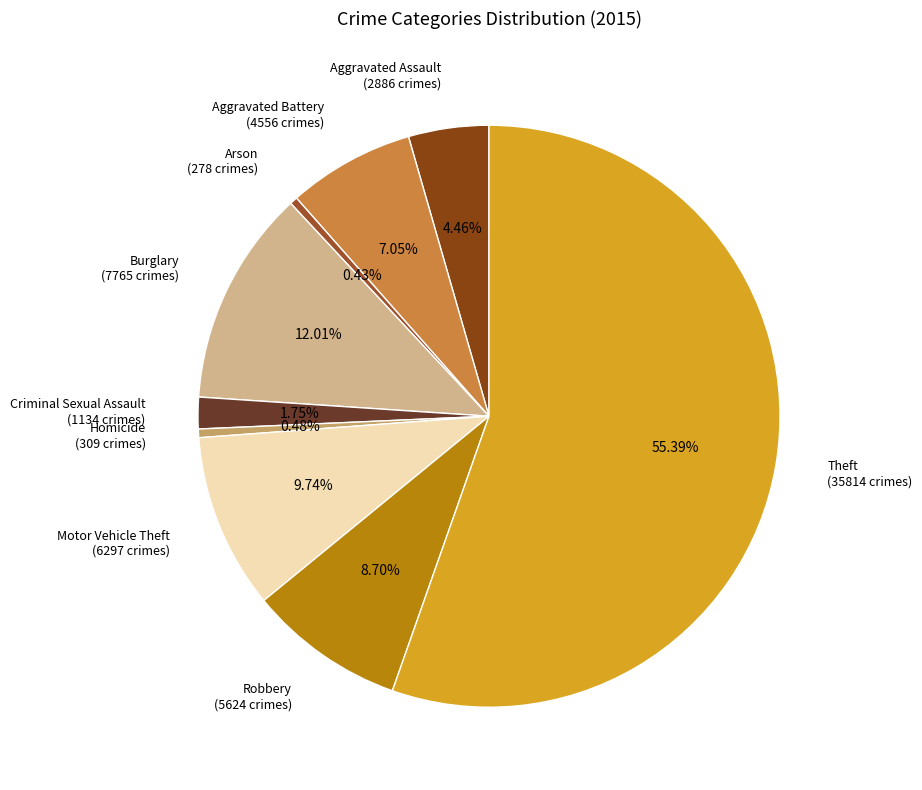

Does Theft represent more than half of the total?

Yes